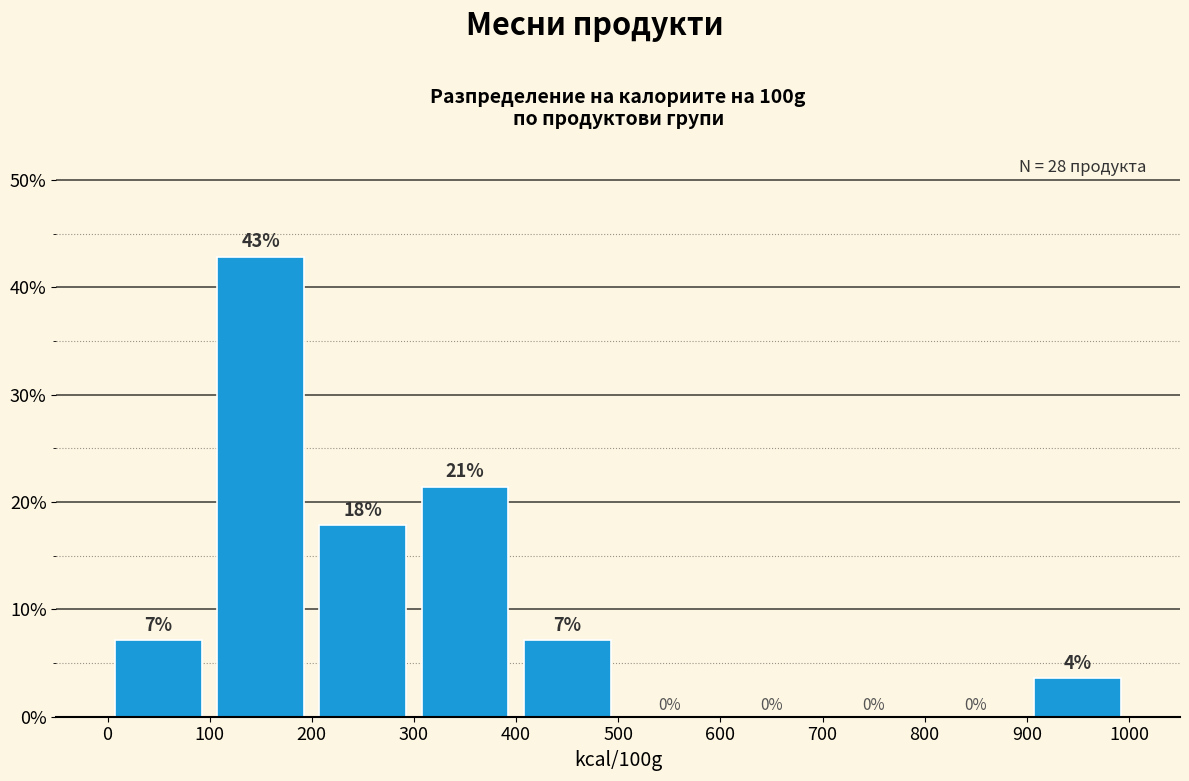

Over which range of the x-axis is the bar tallest?

100 to 200